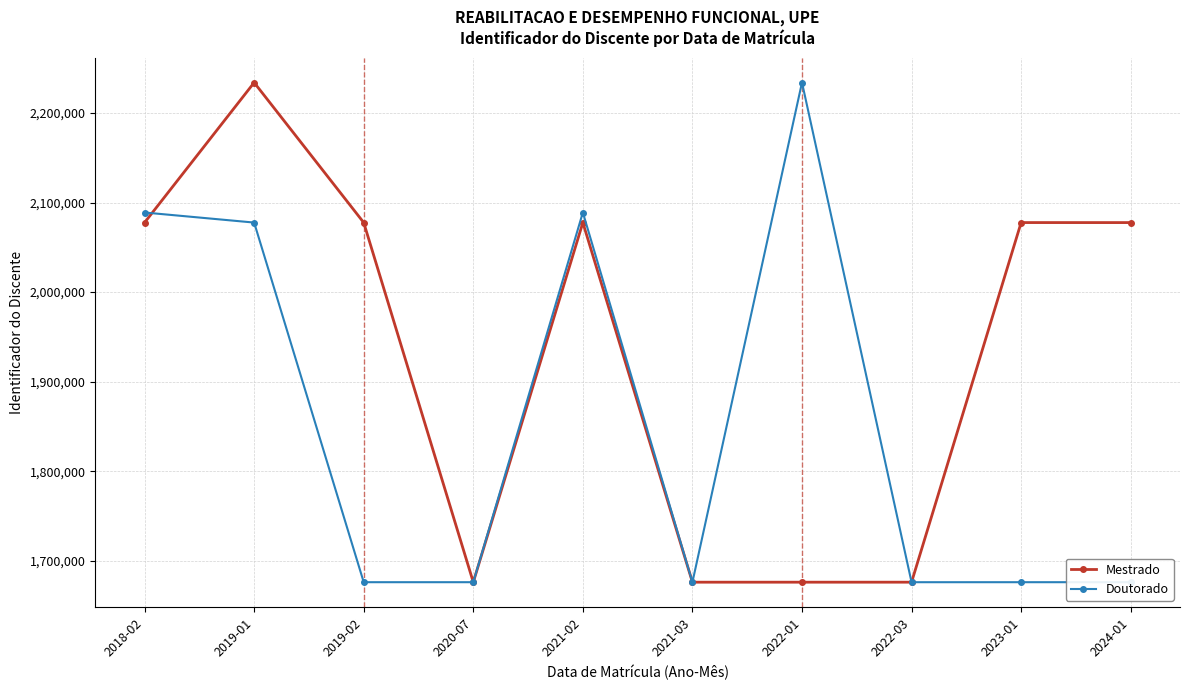

At which category does Mestrado reach its first local peak?

2019-01